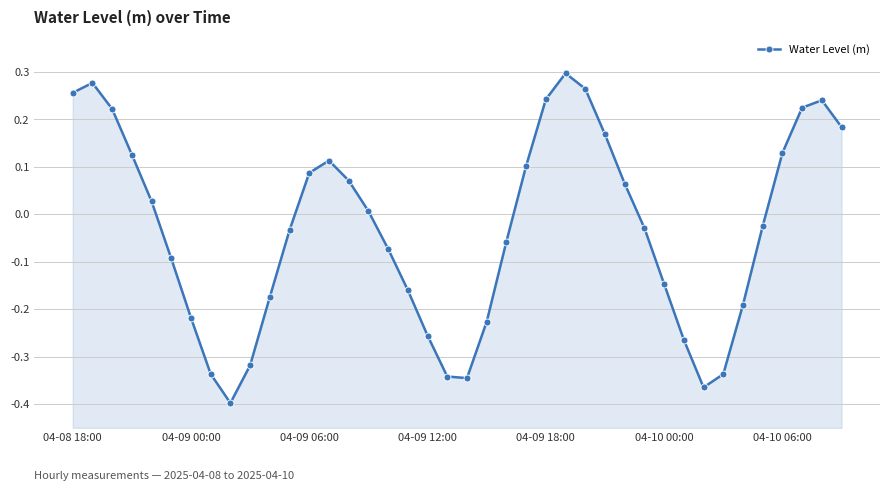

The value at 13 is 0.1. True or false?

True